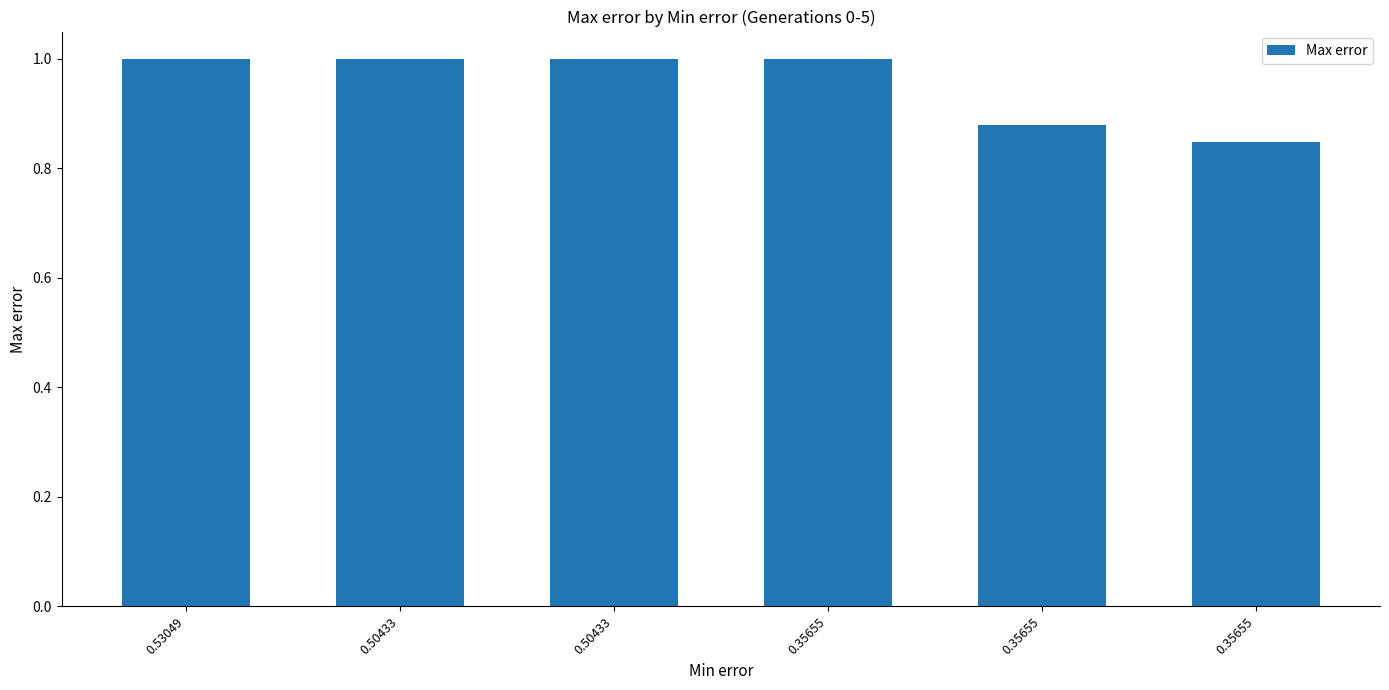

Rank the categories by value from lowest to highest.

0.35655, 0.35655, 0.53049, 0.50433, 0.50433, 0.35655